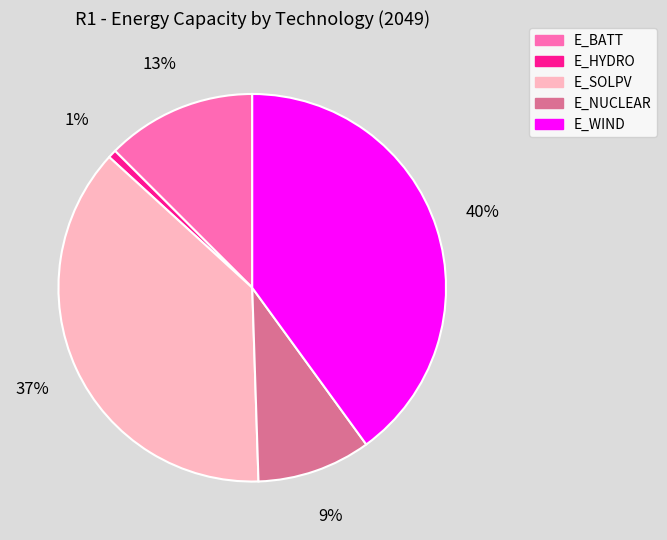

Between E_BATT and E_NUCLEAR, which is larger?

E_BATT